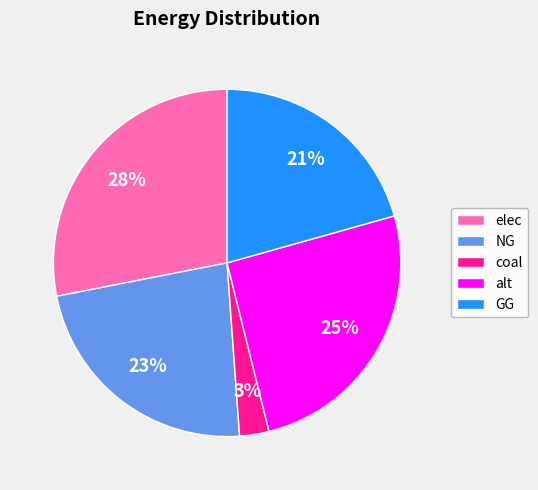

How many slices are in this pie chart?

5